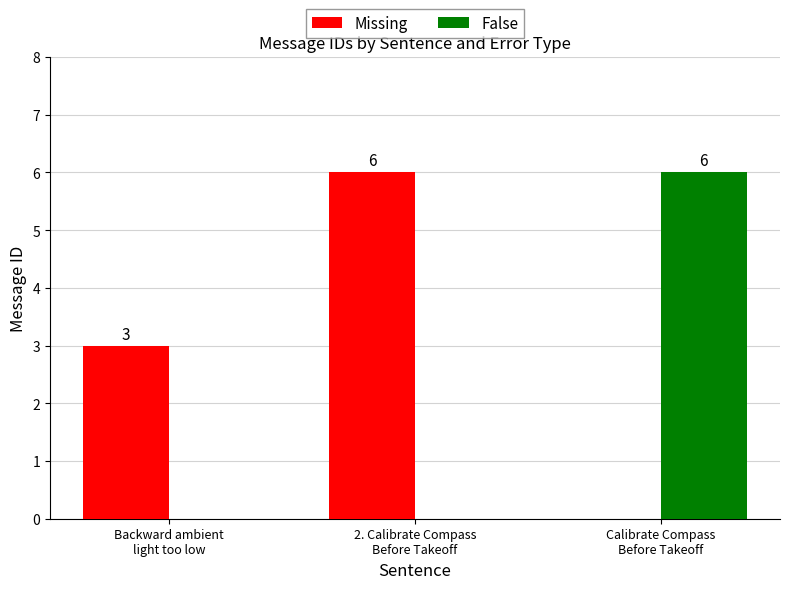

How many Missing values are between 0 and 6?

3